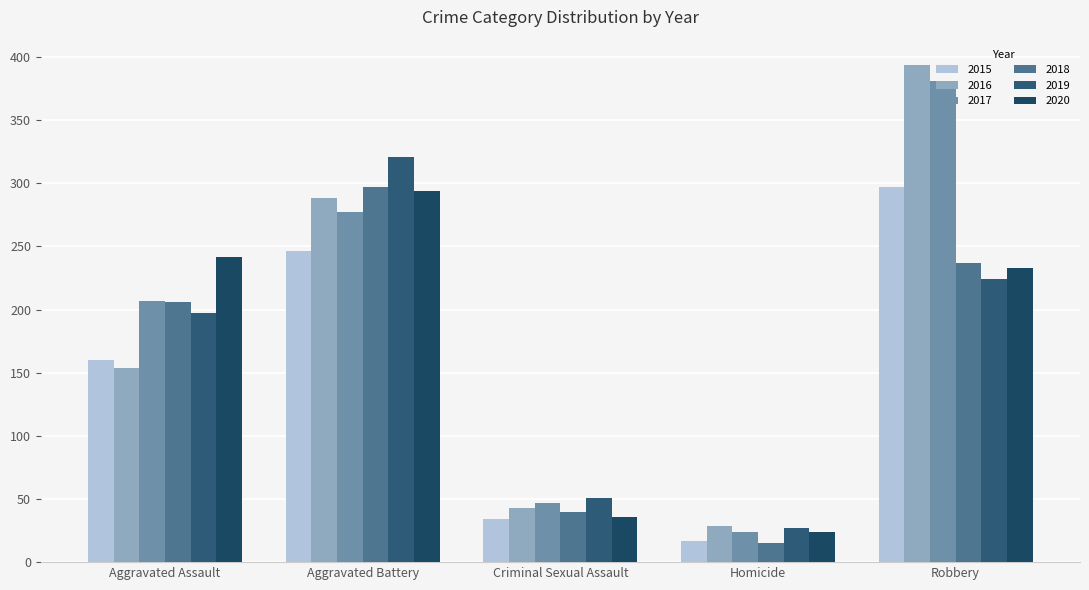

Reading left to right, what are all the values shown in this chart?

2015: Aggravated Assault=160	Aggravated Battery=246	Criminal Sexual Assault=34	Homicide=17	Robbery=297
2016: Aggravated Assault=154	Aggravated Battery=288	Criminal Sexual Assault=43	Homicide=29	Robbery=394
2017: Aggravated Assault=207	Aggravated Battery=277	Criminal Sexual Assault=47	Homicide=24	Robbery=381
2018: Aggravated Assault=206	Aggravated Battery=297	Criminal Sexual Assault=40	Homicide=15	Robbery=237
2019: Aggravated Assault=197	Aggravated Battery=321	Criminal Sexual Assault=51	Homicide=27	Robbery=224
2020: Aggravated Assault=242	Aggravated Battery=294	Criminal Sexual Assault=36	Homicide=24	Robbery=233